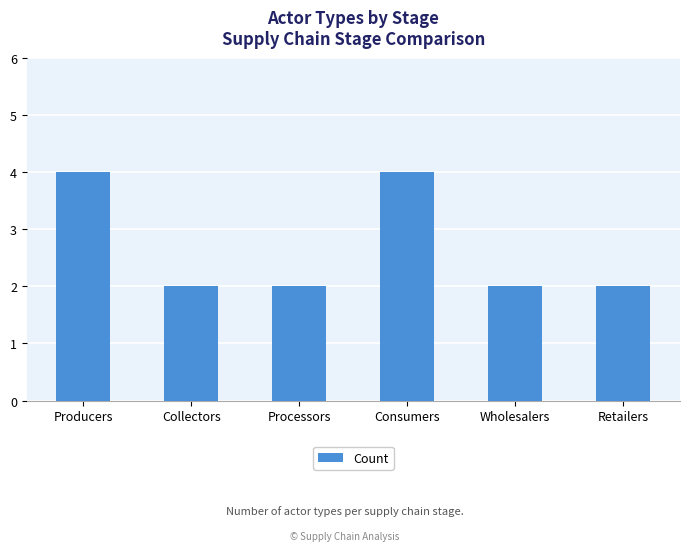

What is the maximum value shown in the chart?

4